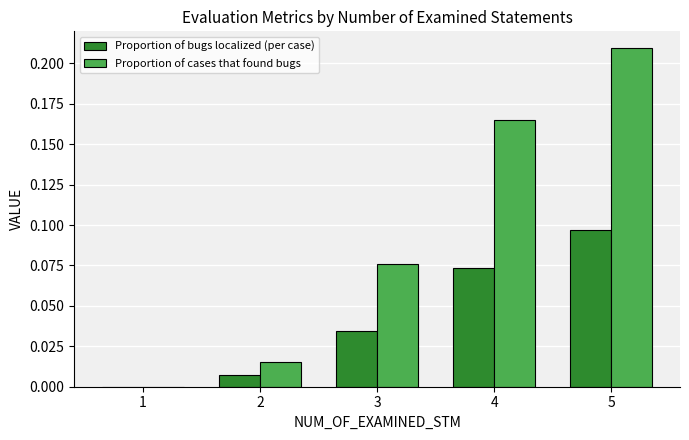

True or false: Proportion of bugs localized (per case) has a value of 0.0 at 4.

False